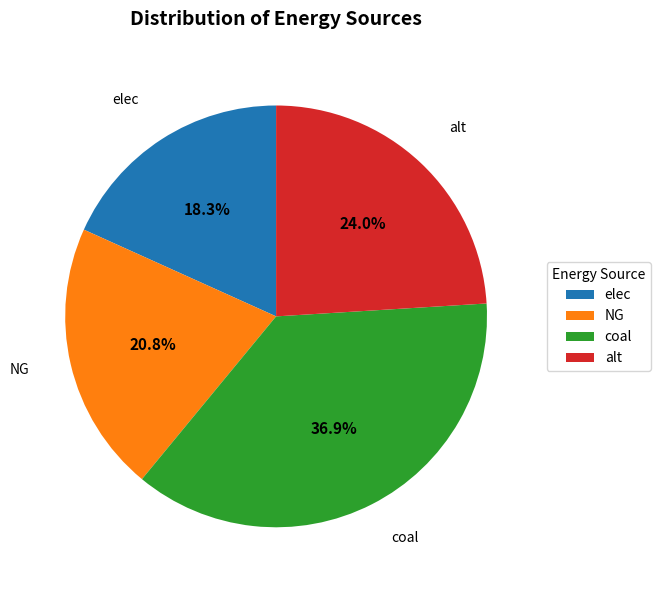

The alt slice represents 24% of the pie. True or false?

True